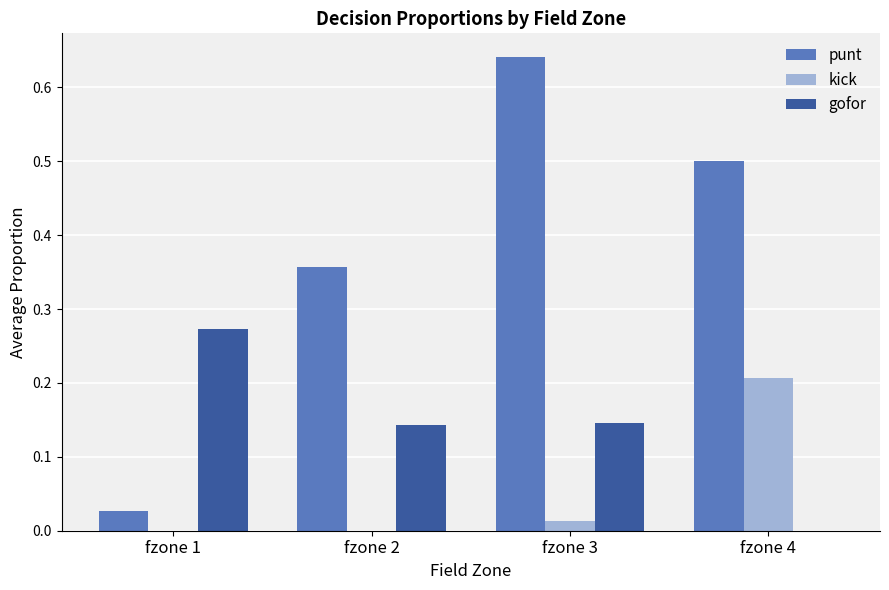

What is the sum of all punt values?

1.5